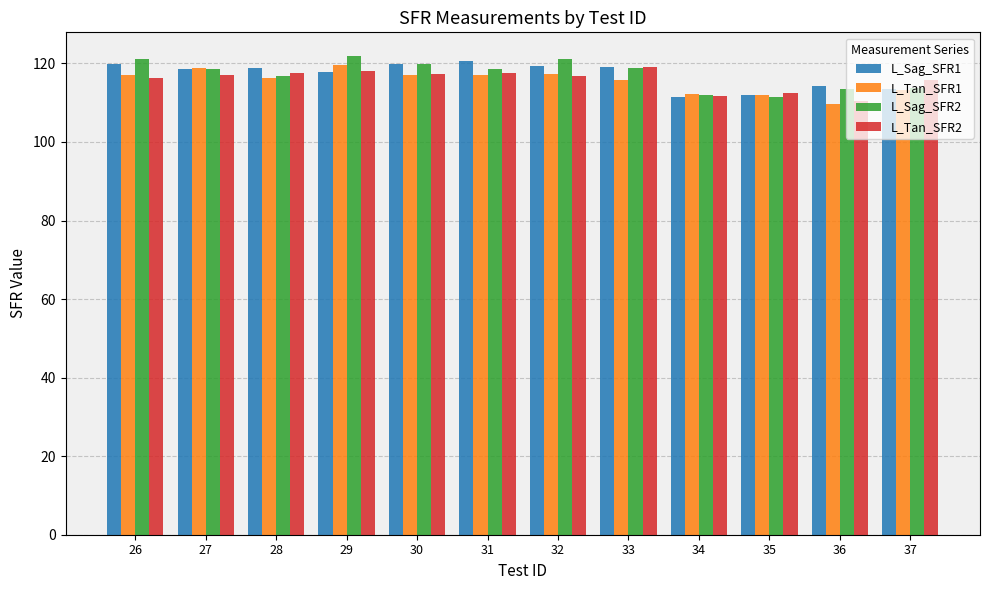

True or false: L_Tan_SFR2 has a value of 195.3 at 32.

False